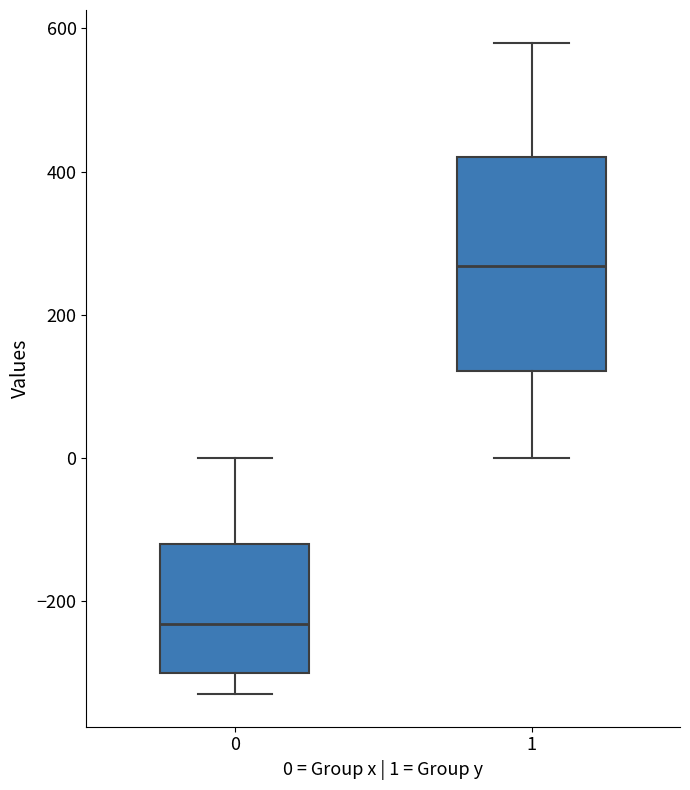

Which box is the tallest, from its lower edge to its upper edge?

1